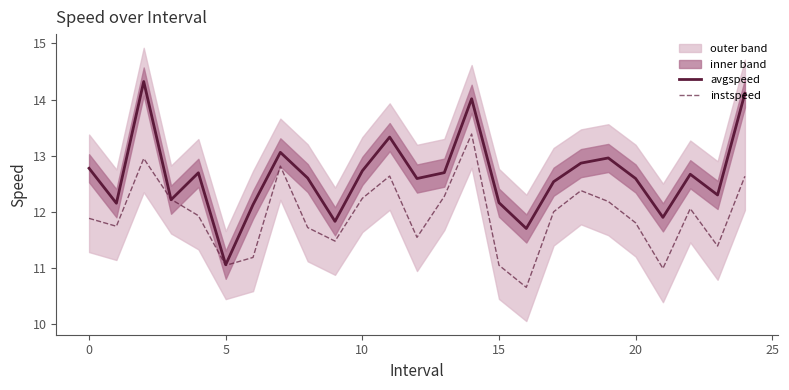

Reading left to right, extract all data points from this chart.

avgspeed: 12.8	12.2	14.3	12.2	12.7	11.1	12.1	13.1	12.6	11.8	12.7	13.3	12.6	12.7	14.0	12.2	11.7	12.5	12.9	13.0	12.6	11.9	12.7	12.3	14.1
instspeed: 11.9	11.7	13.0	12.2	11.9	11.1	11.2	12.8	11.7	11.5	12.2	12.6	11.5	12.3	13.4	11.1	10.7	12.0	12.4	12.2	11.8	11.0	12.1	11.4	12.6